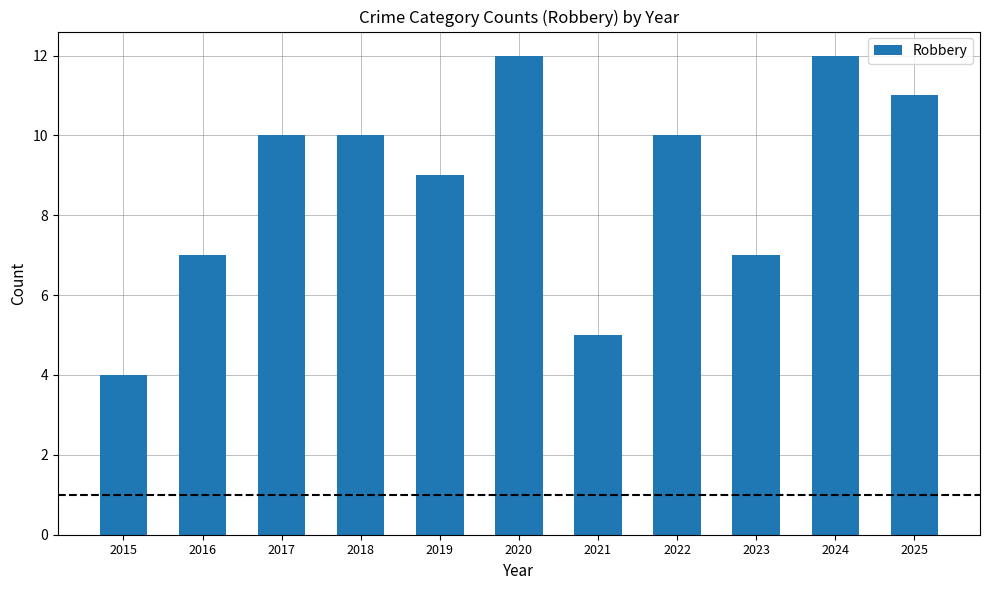

The chart shows a value of 16 at 2024. True or false?

False